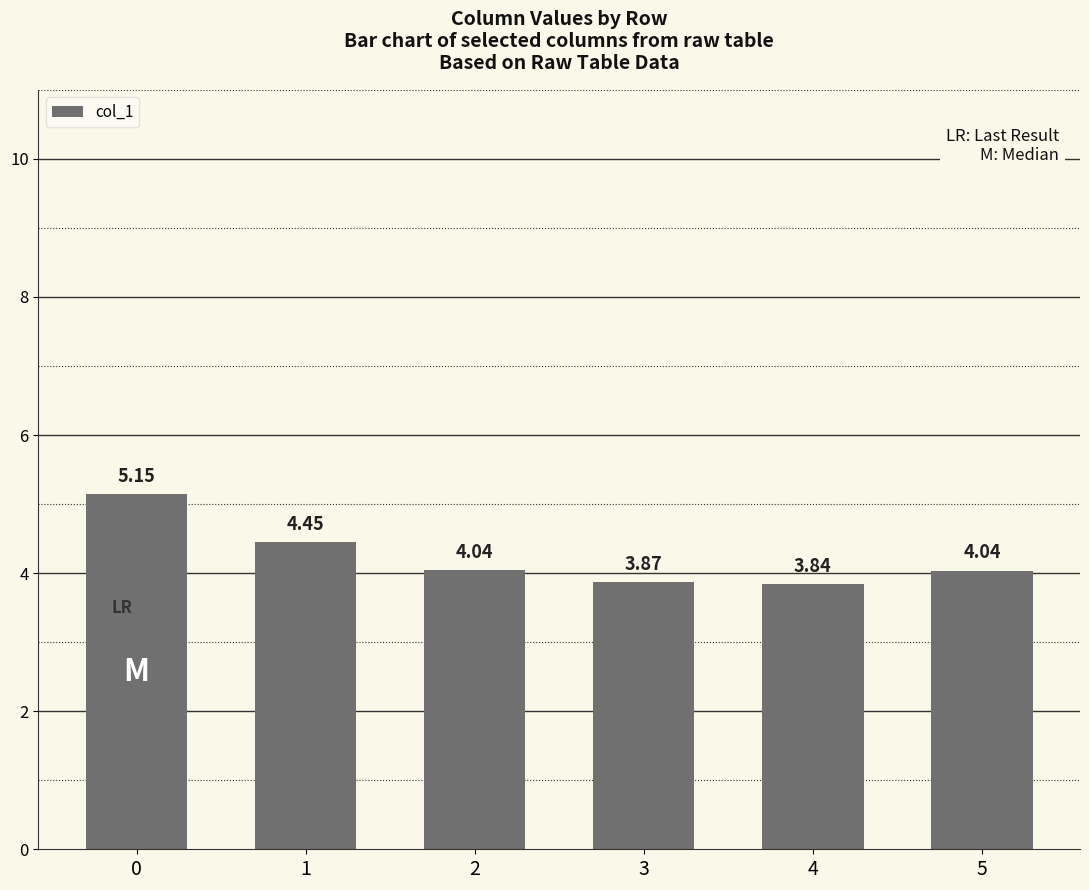

What is the ratio of the value at 1 to the value at 5?

1.1